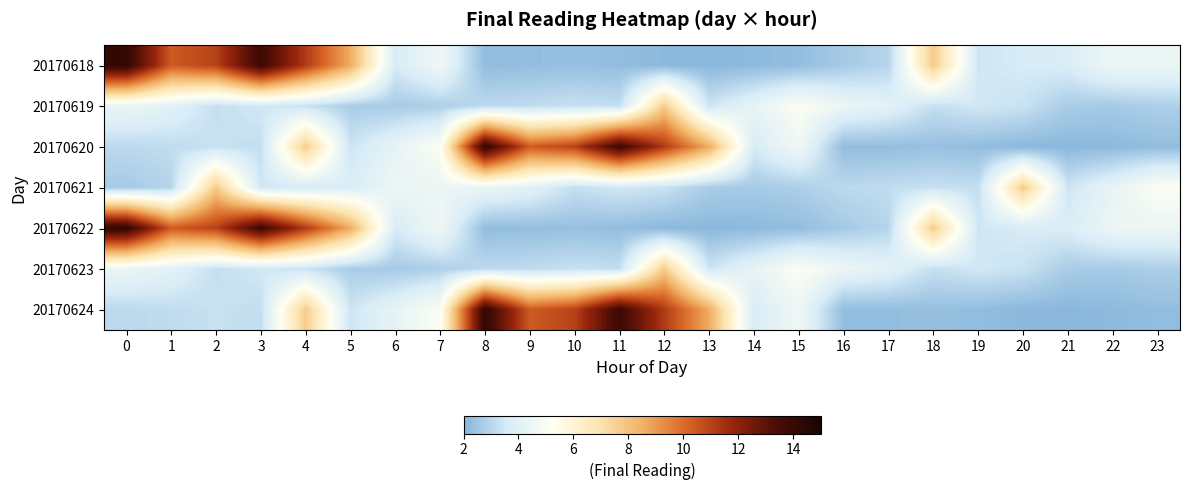

How many categories are shown in the chart?

24